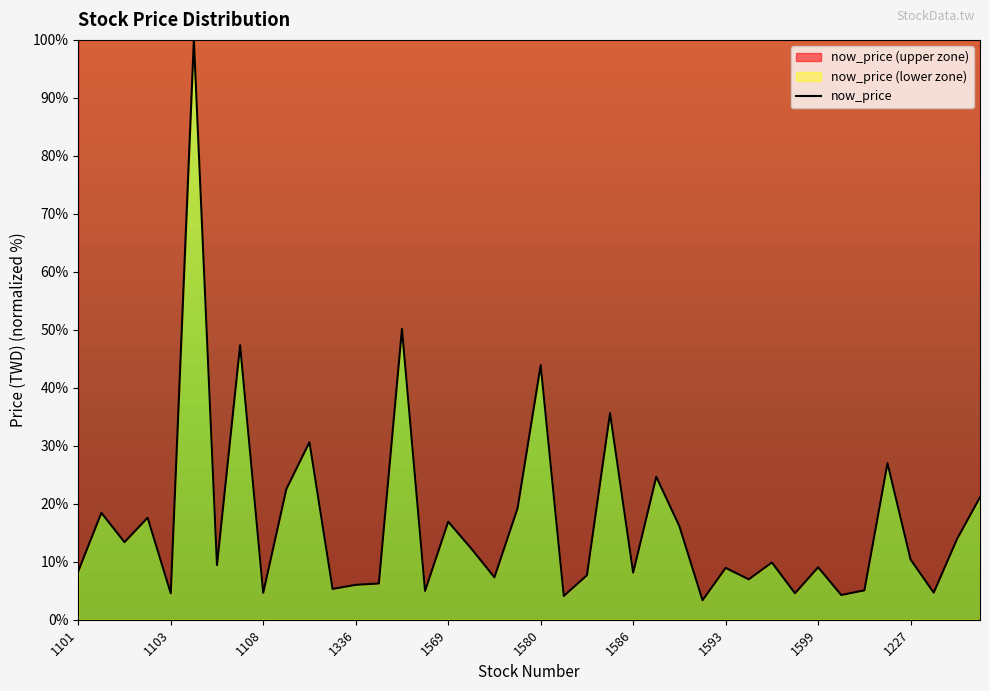

What is the change in value from 1201 to 1584?

+2.7